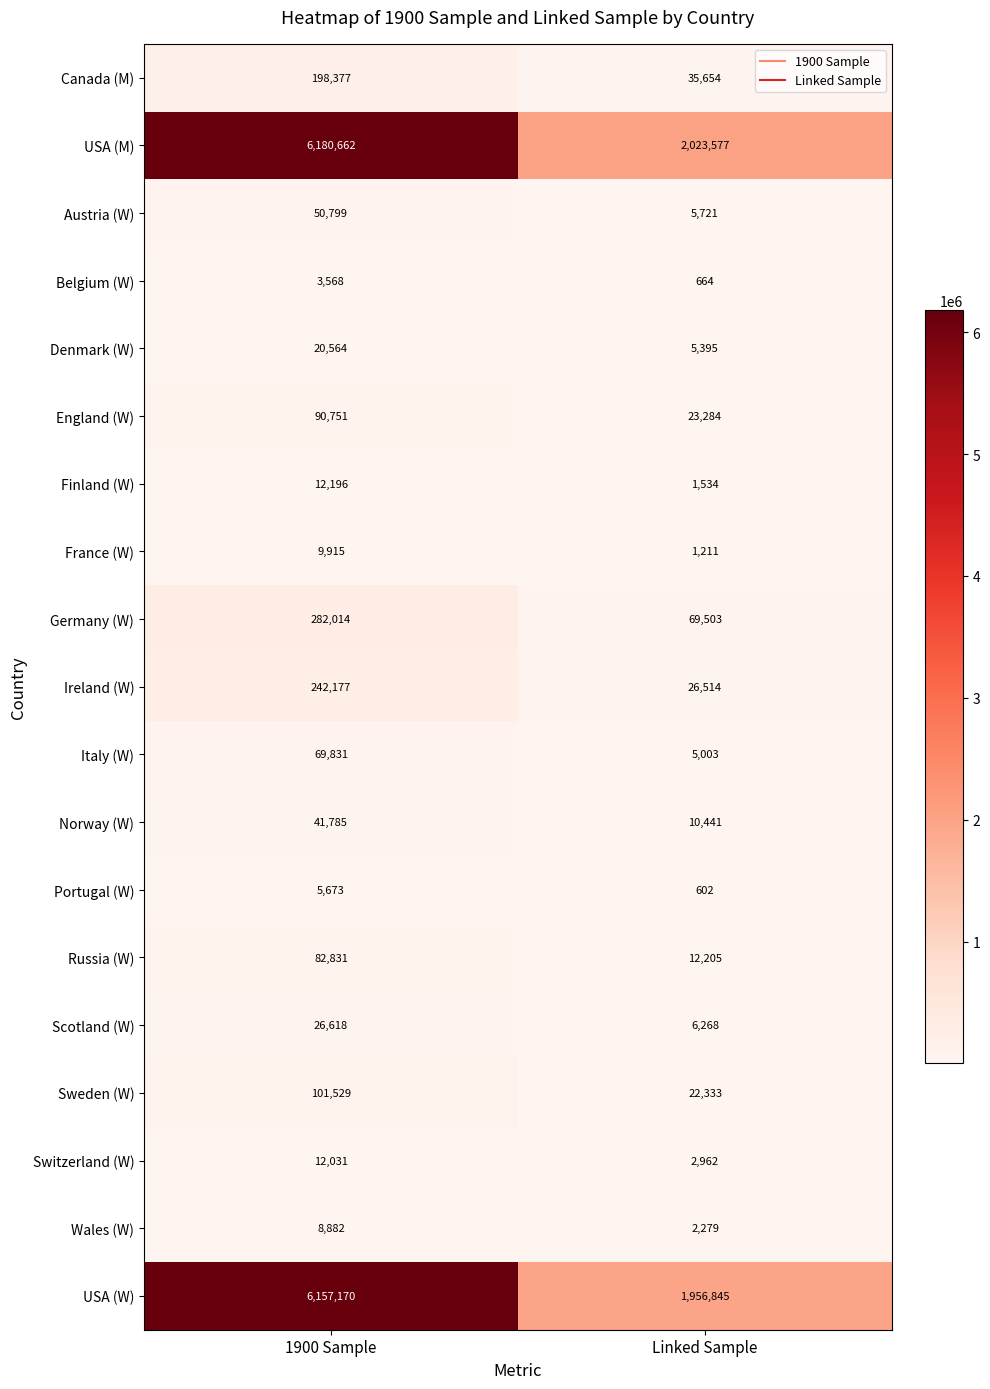

Which series has the largest total across all categories?

USA (M)